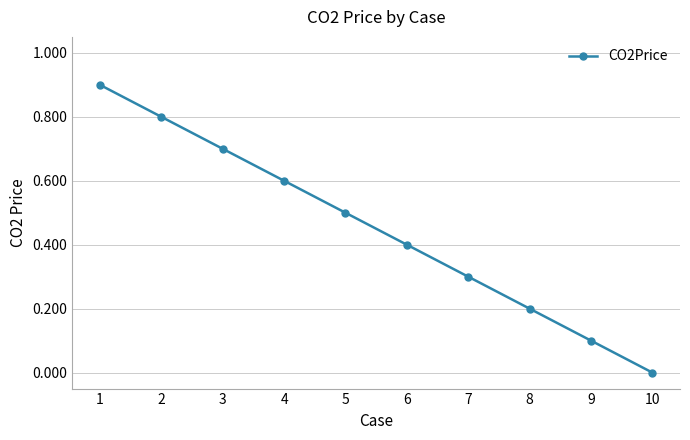

How many values are above zero?

9